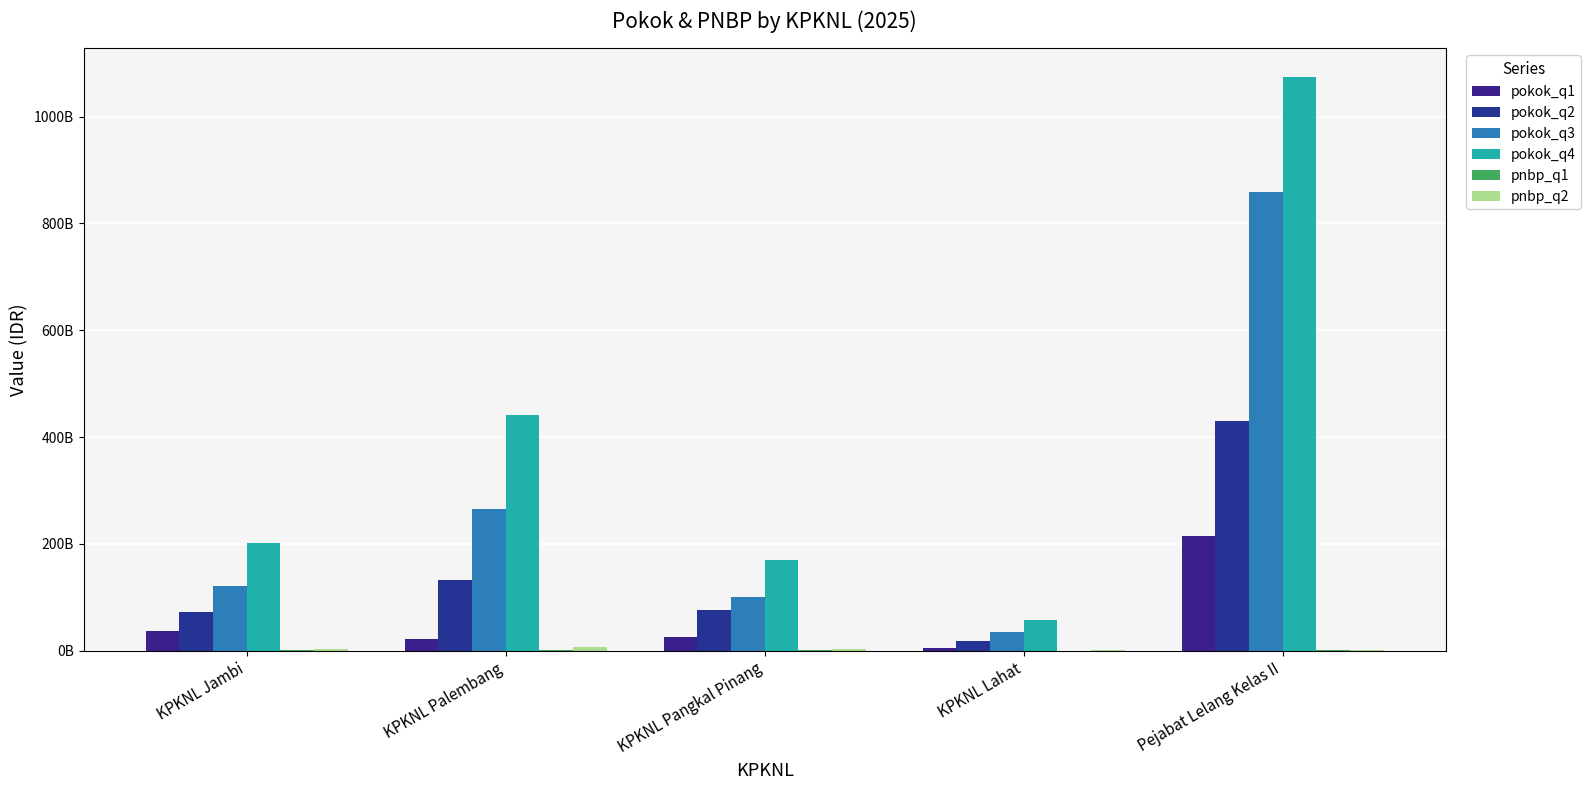

The pnbp_q1 series shows 270500000 at KPKNL Lahat. True or false?

True